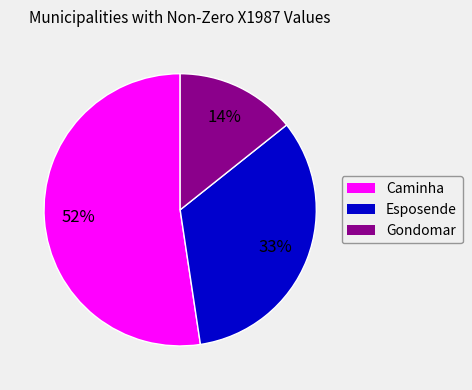

Rank the categories by value from lowest to highest.

Gondomar, Esposende, Caminha